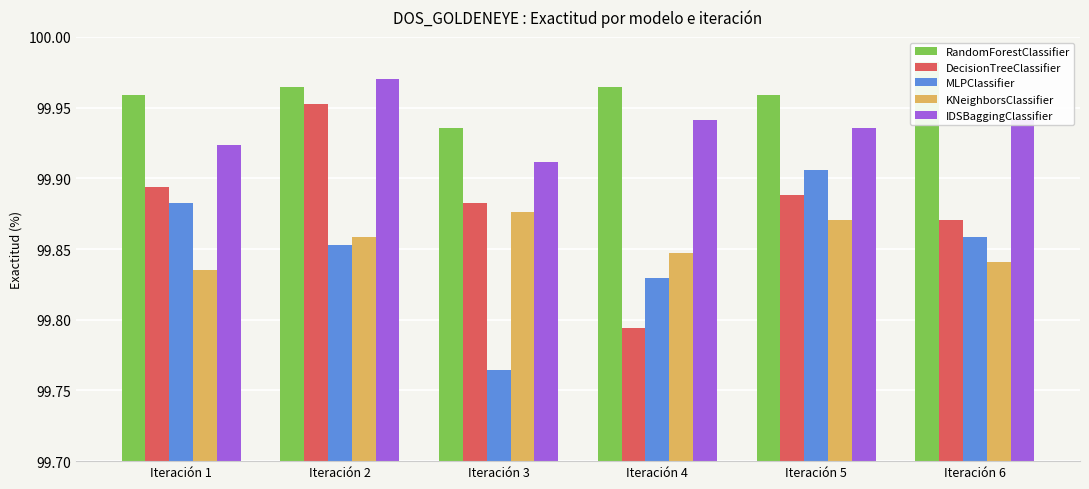

Which category has the lowest value in the KNeighborsClassifier series?

Iteración 1